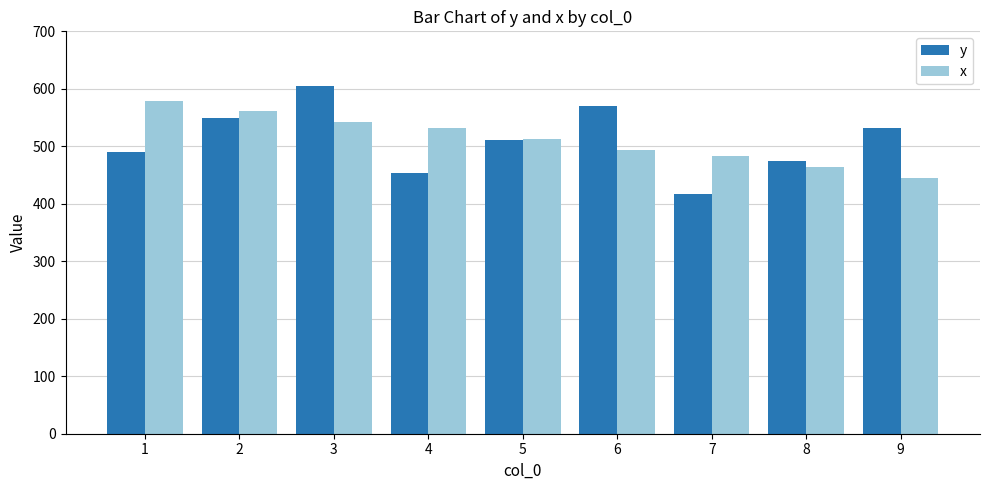

How many groups of bars are there?

9